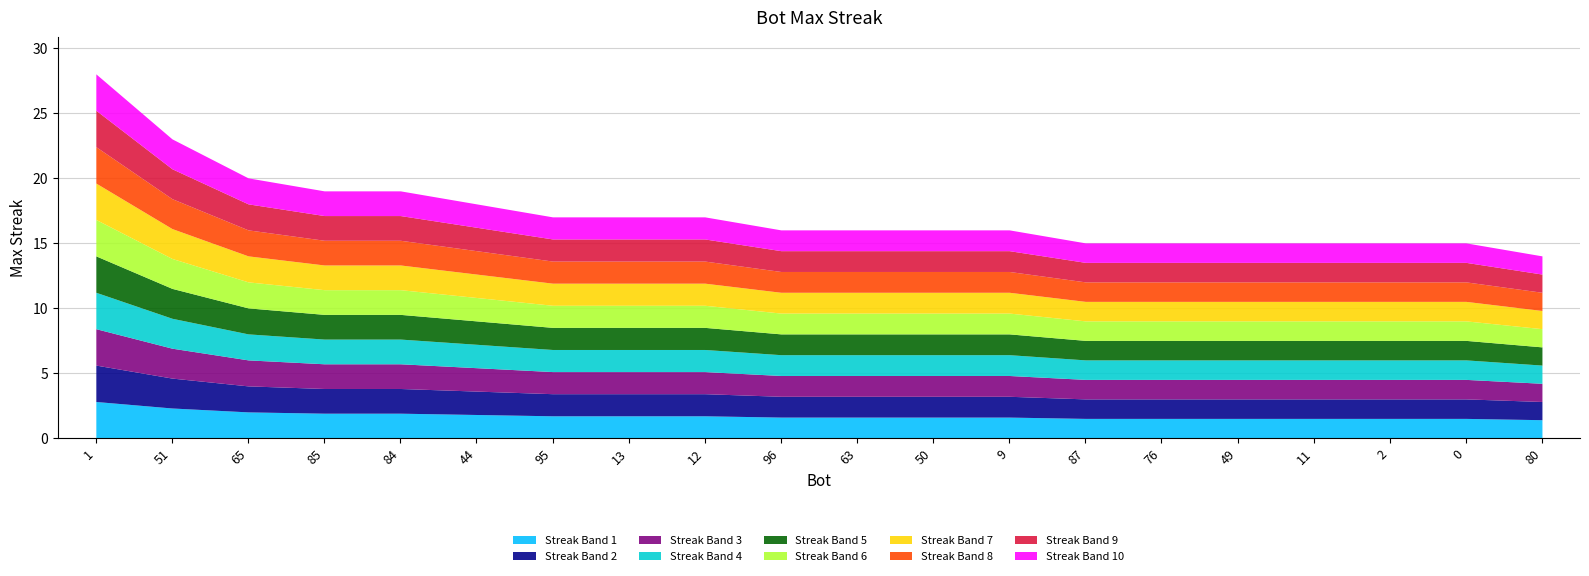

Is it true that the value at 49 is 10?

False